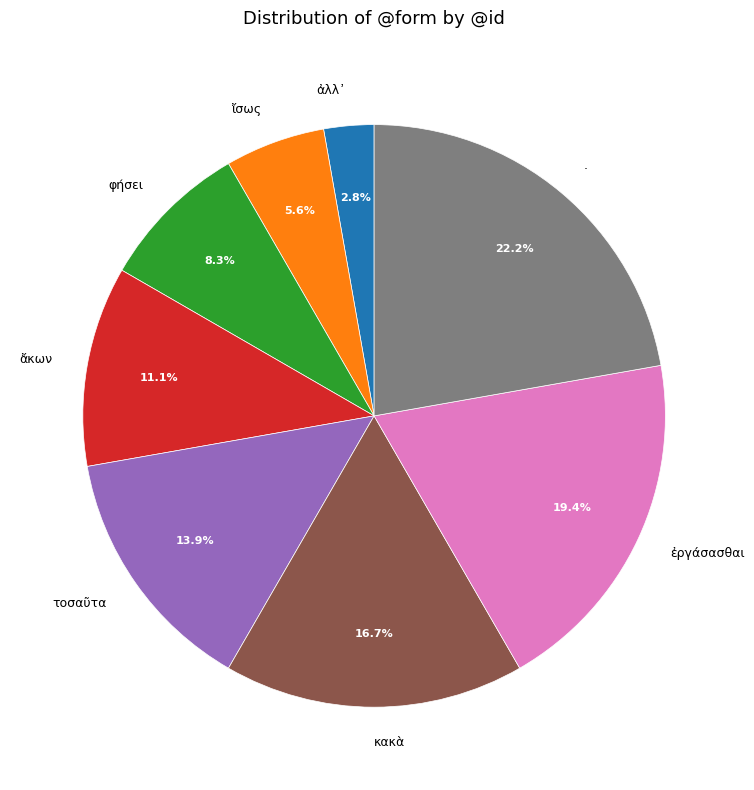

Is τοσαῦτα the majority of the pie?

No